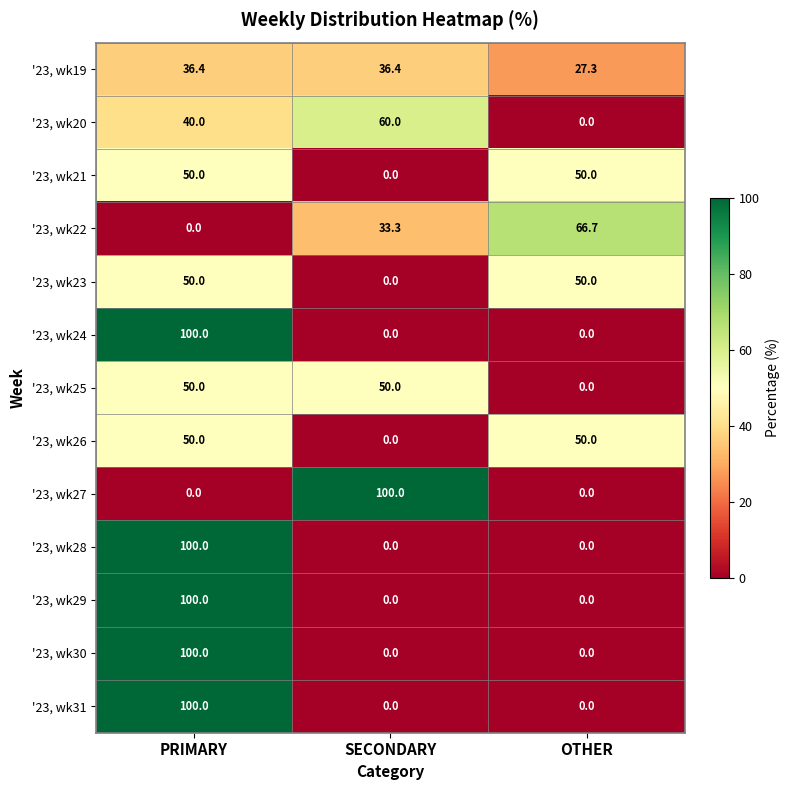

What is the difference between the maximum and second lowest values in the '23, wk29 series?

100.0